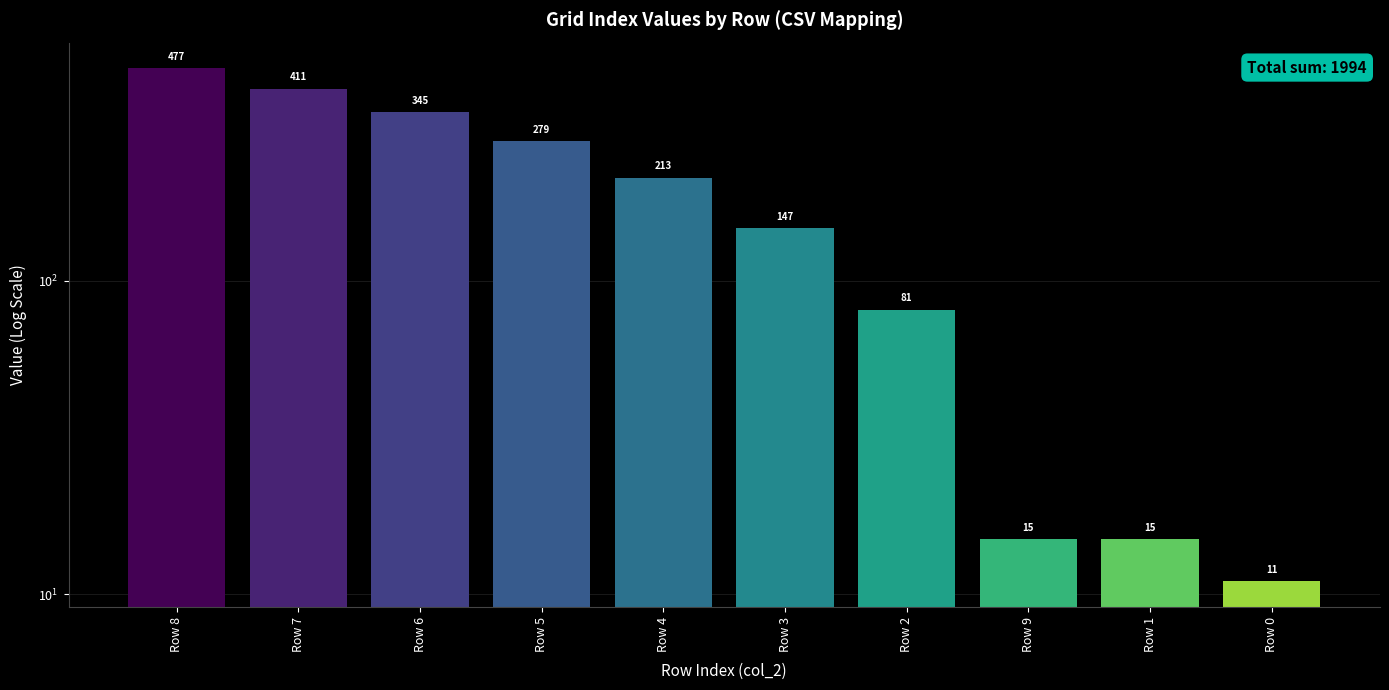

Read the value at Row 5.

279